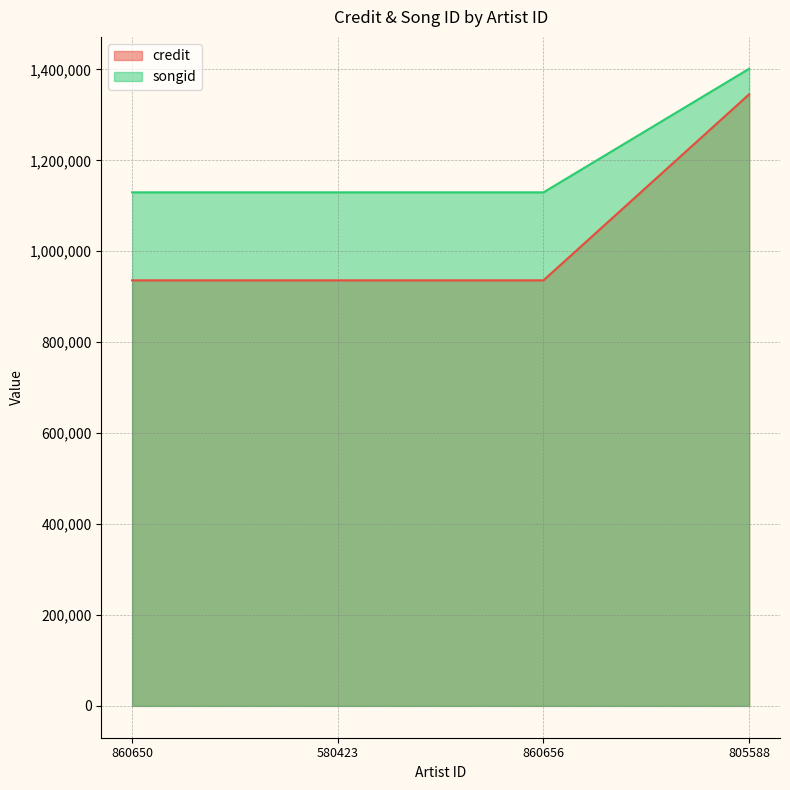

Which series has the largest range (max minus min)?

credit